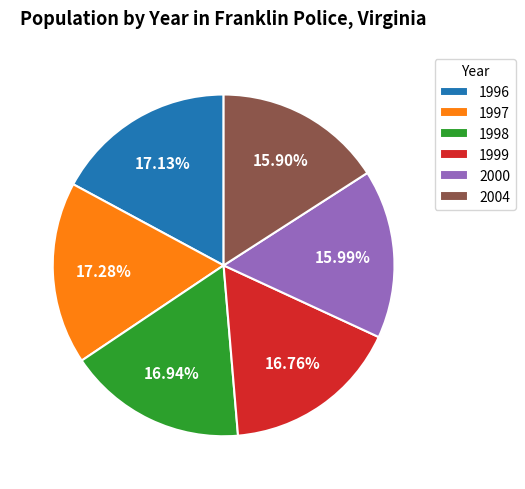

To the nearest percent, what is the difference between the largest and smallest slice percentages?

1%